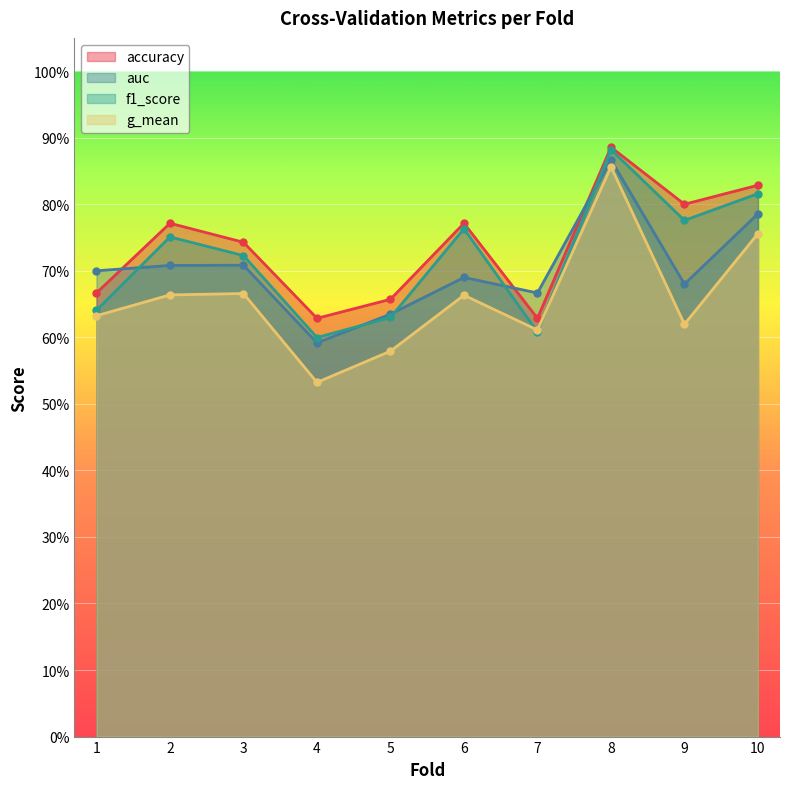

Between 9 and 3, which is larger?

9